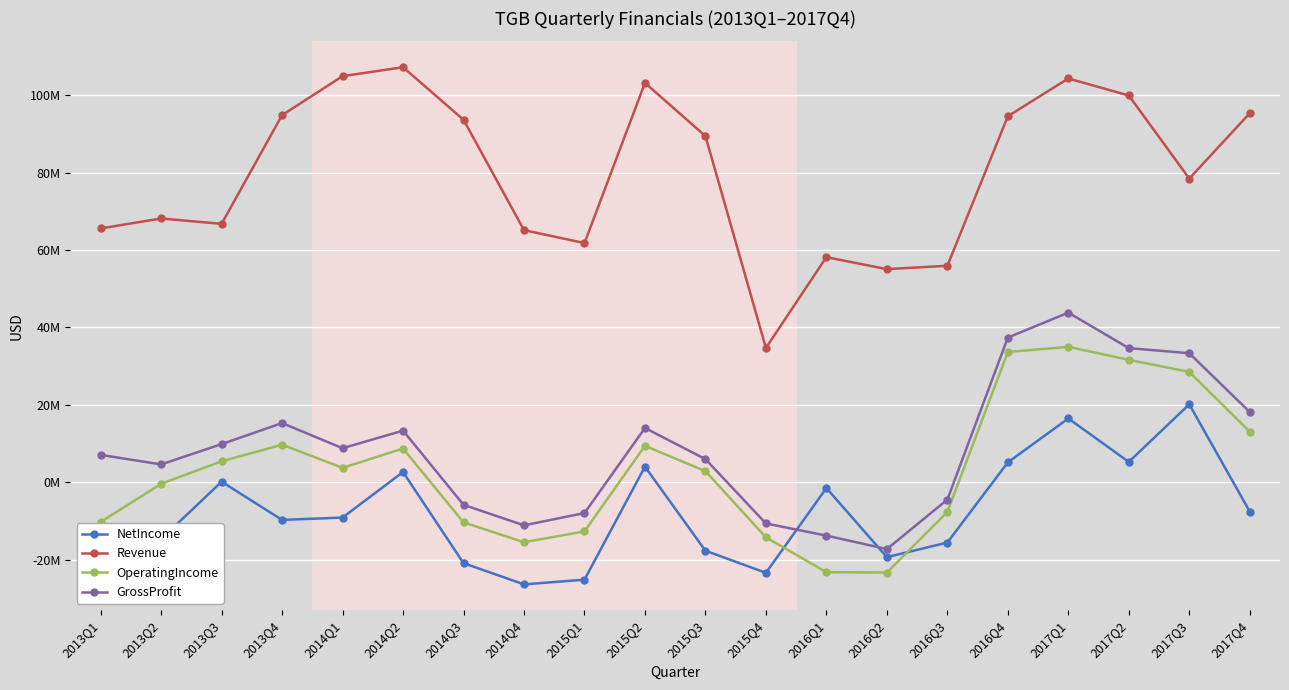

Which series has the largest total across all categories?

Revenue